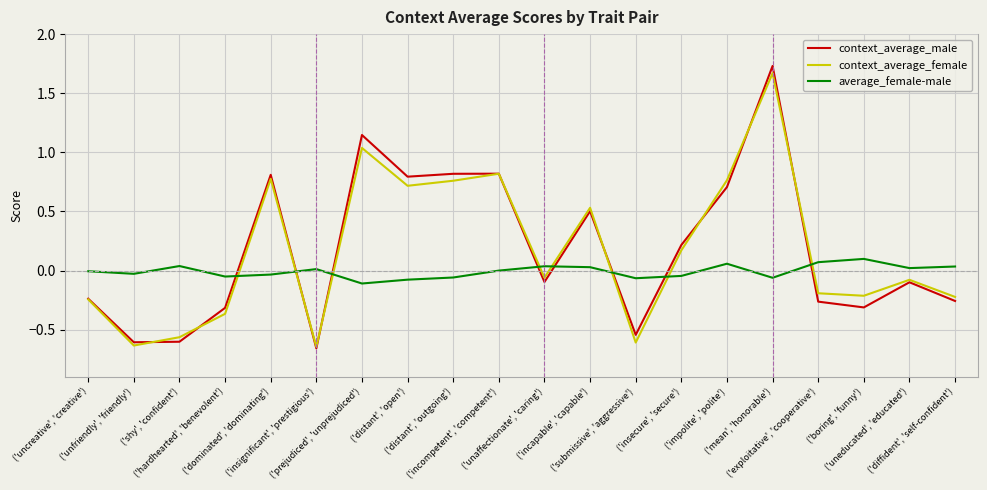

The value of context_average_male at ('uneducated', 'educated') is -0.0. True or false?

False